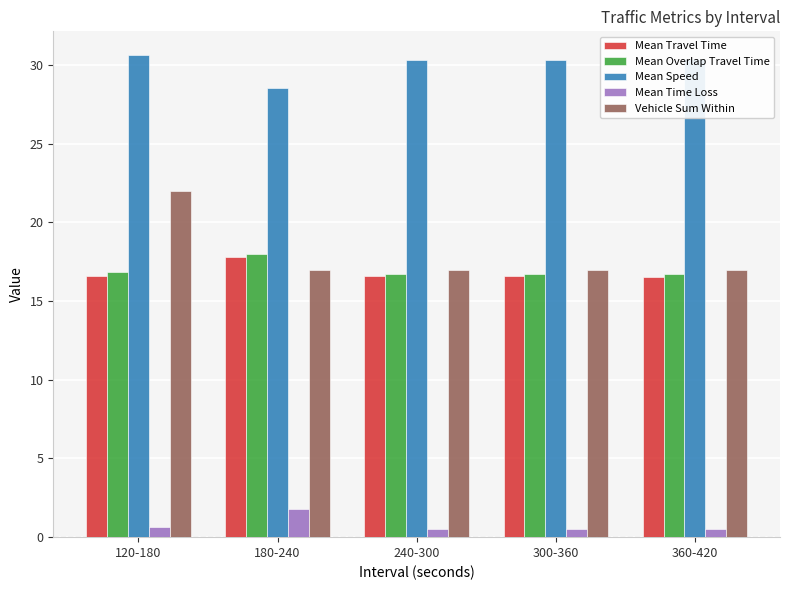

How many distinct data groups are displayed?

5